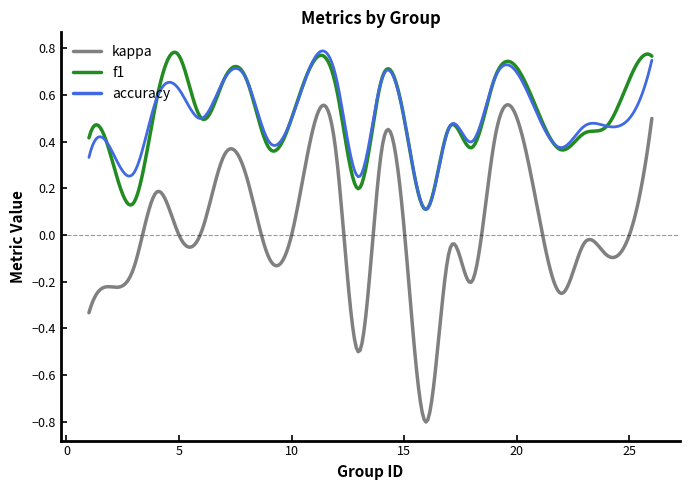

True or false: accuracy and kappa cross at least once.

False